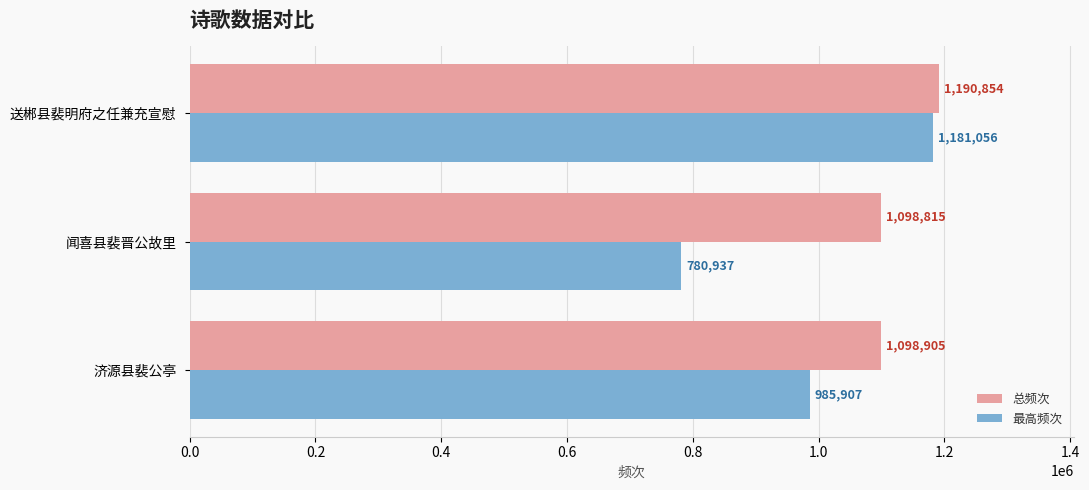

At which label is 最高频次 closest to 980996?

济源县裴公亭